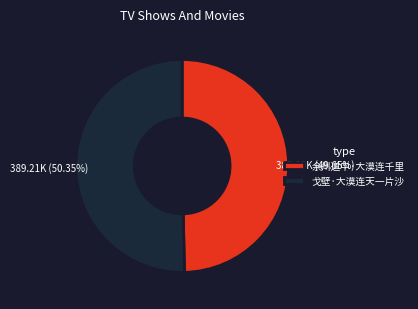

What is the ratio of the value at 余州道中·大漠连千里 to the value at 戈壁·大漠连天一片沙?

1.0